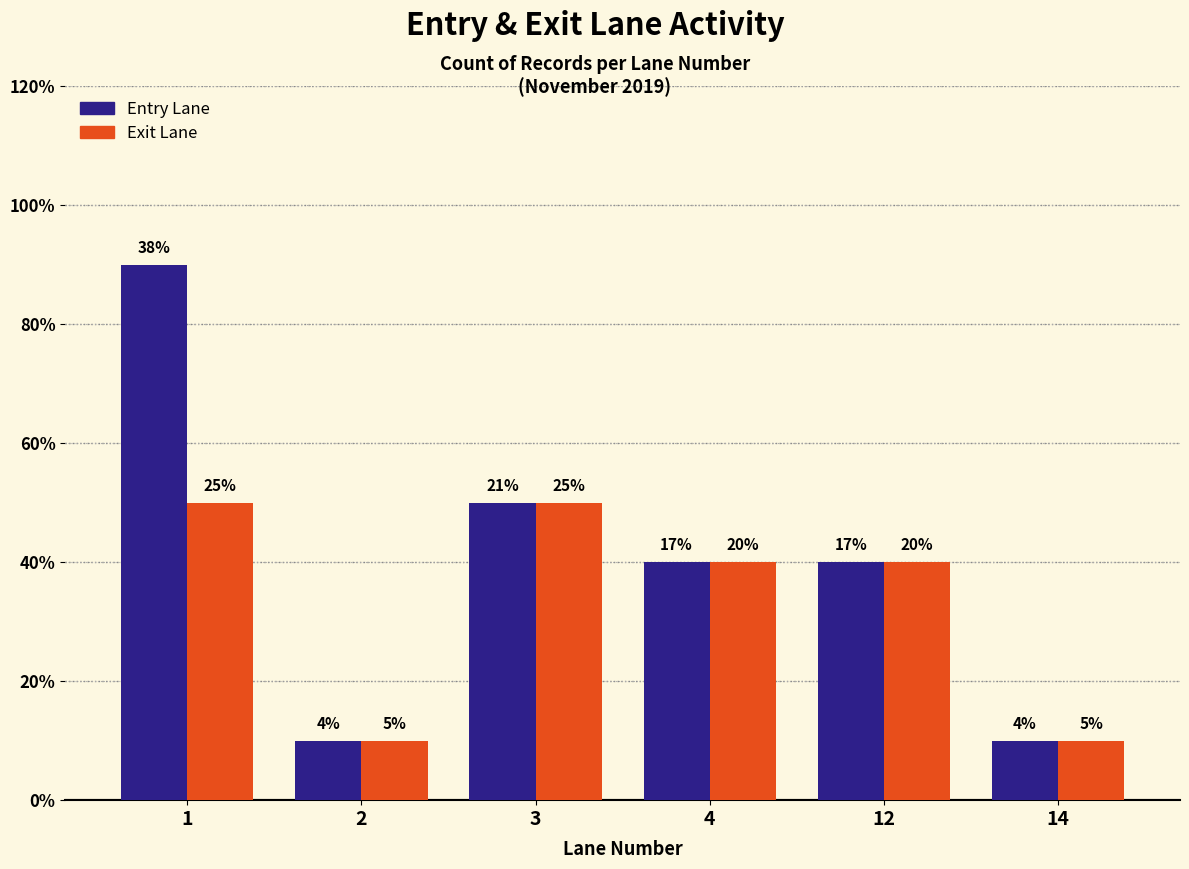

Are the bars grouped side by side (vs. stacked)?

Yes